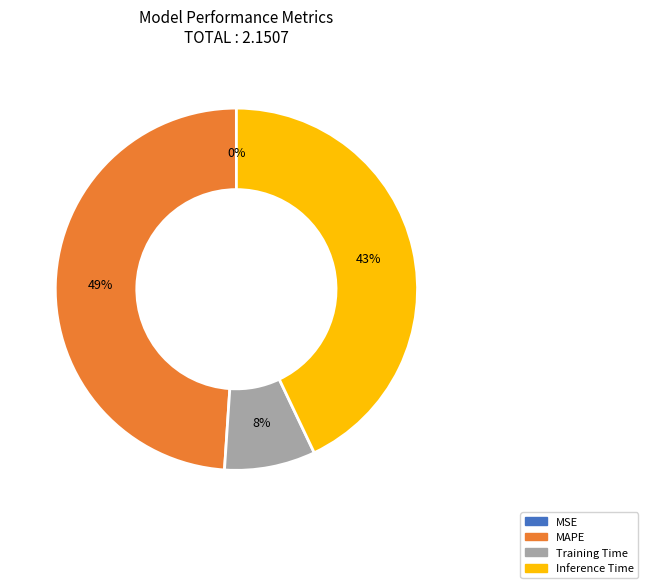

What is the largest slice in the pie chart?

MAPE